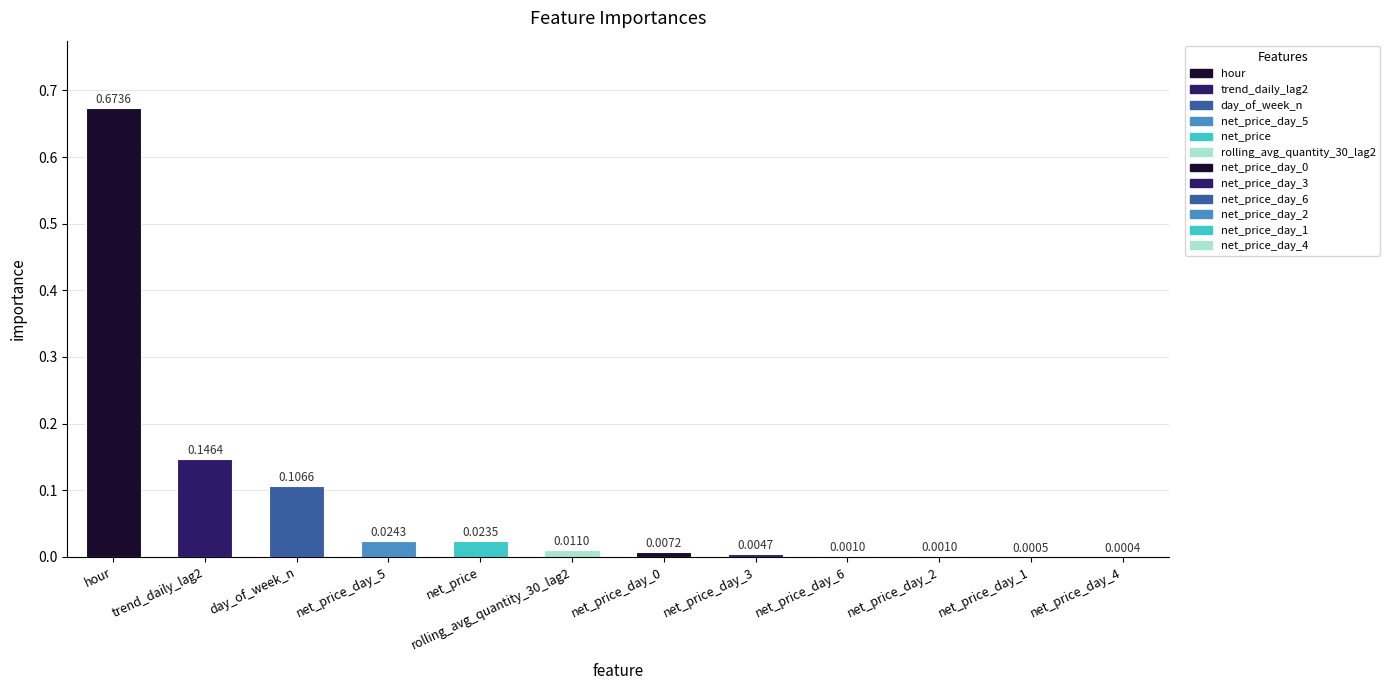

Between trend_daily_lag2 and net_price_day_6, which is larger?

trend_daily_lag2